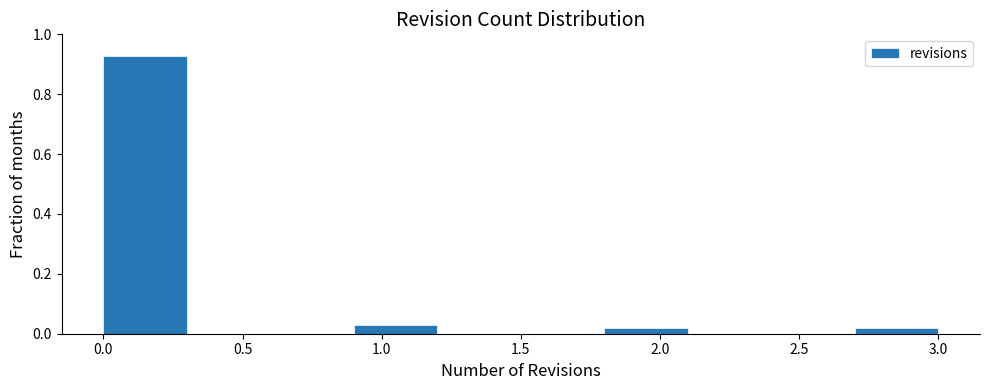

How tall is the bar that spans 0.0 to 0.3 on the x-axis? The values are not printed on the chart, so give them approximately, as read against the axis.

0.92